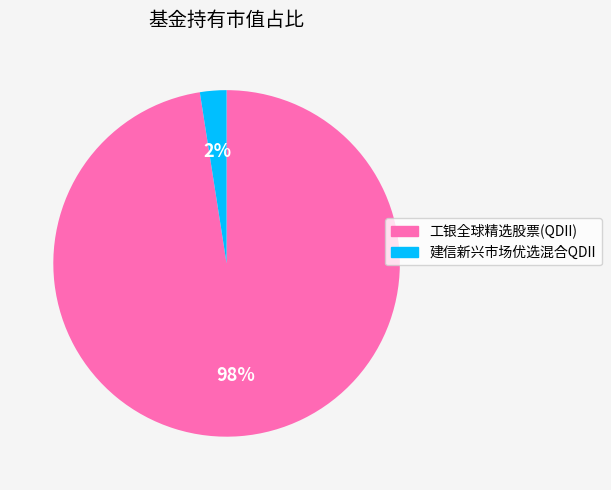

Which has a higher value, 工银全球精选股票(QDII) or 建信新兴市场优选混合QDII?

工银全球精选股票(QDII)